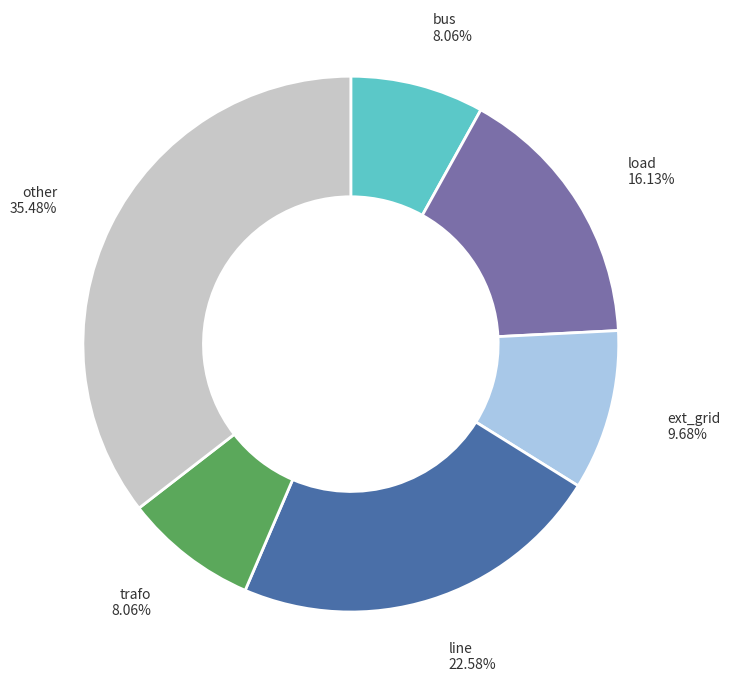

Does any single category account for the majority?

No